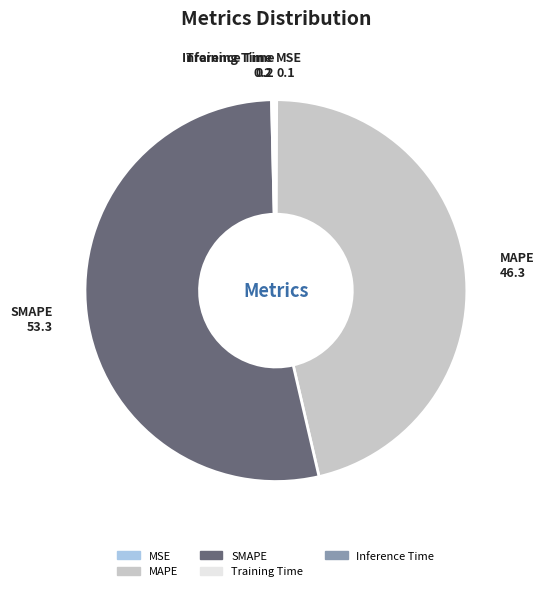

Is SMAPE the majority of the pie?

Yes